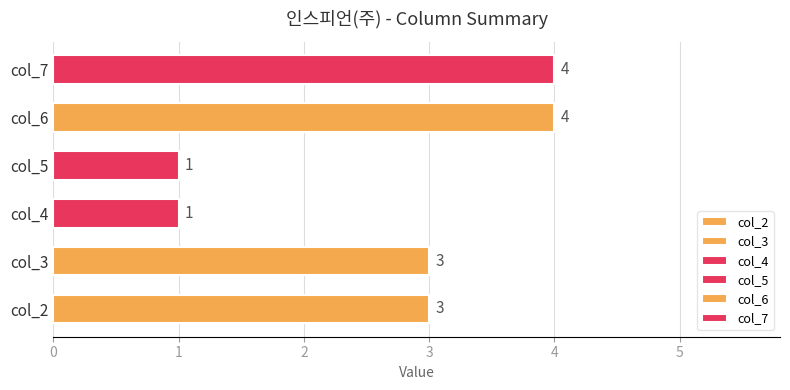

Which has a higher value, col_3 or col_4?

col_3